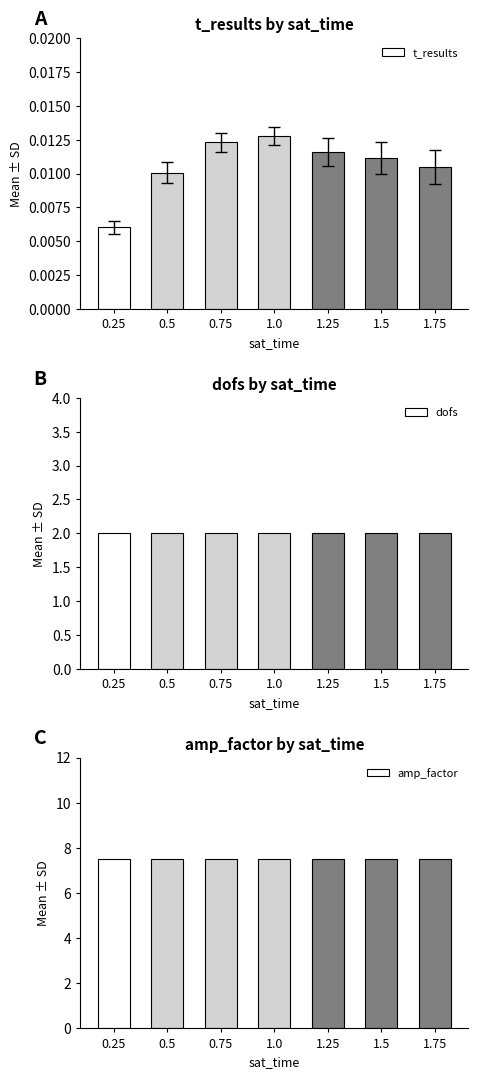

At which label does dofs reach its minimum?

0.25